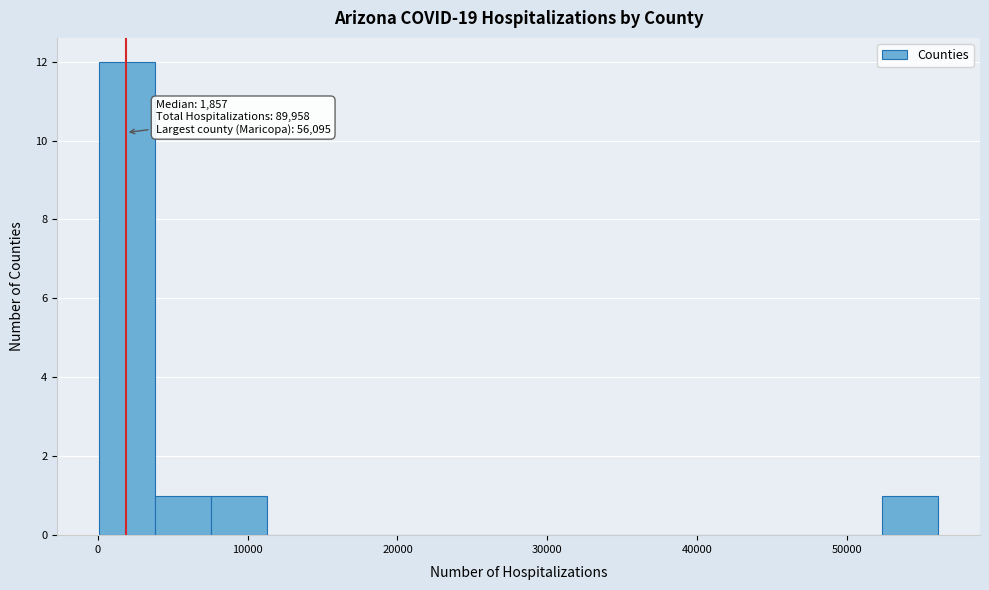

Around what value on the x-axis is the tallest bar? Give the approximate position of its centre, as read against the axis.

2000